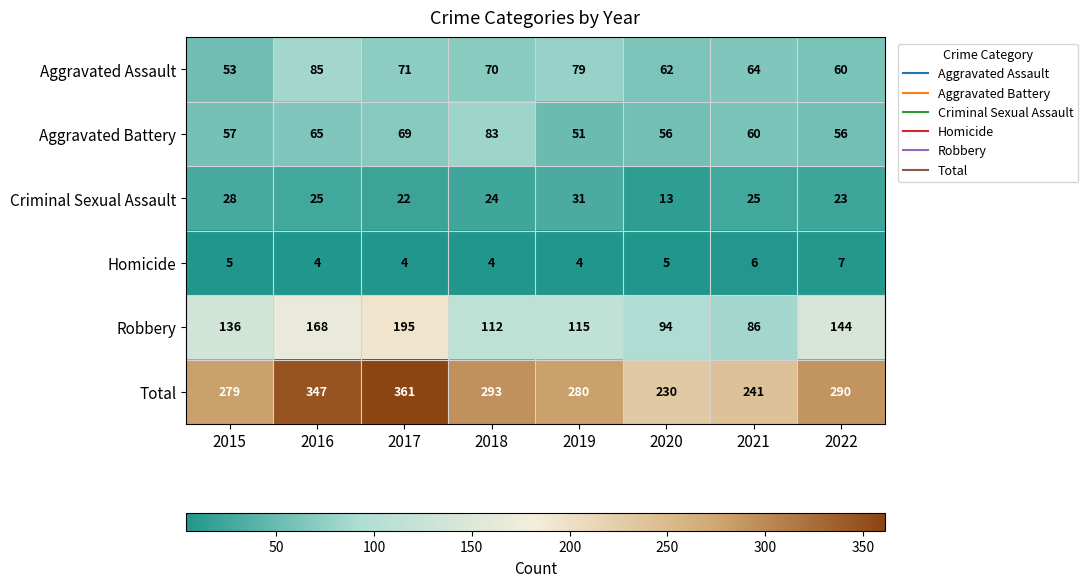

What is the smallest value displayed?

4